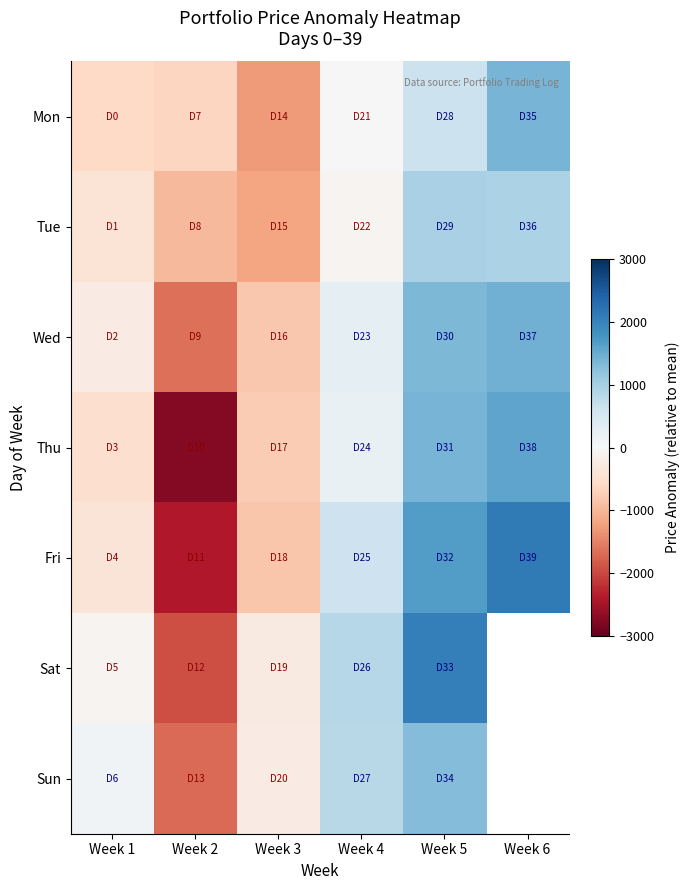

Count the number of data series in this chart.

7